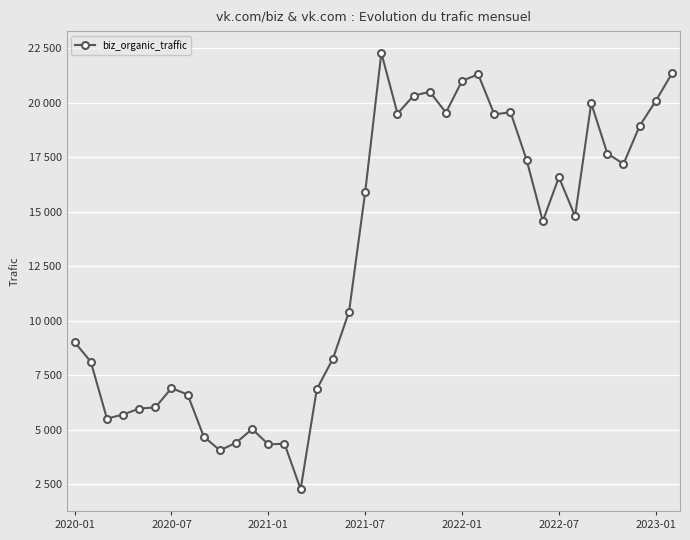

At which label does the data first exceed 14791?

2021-07